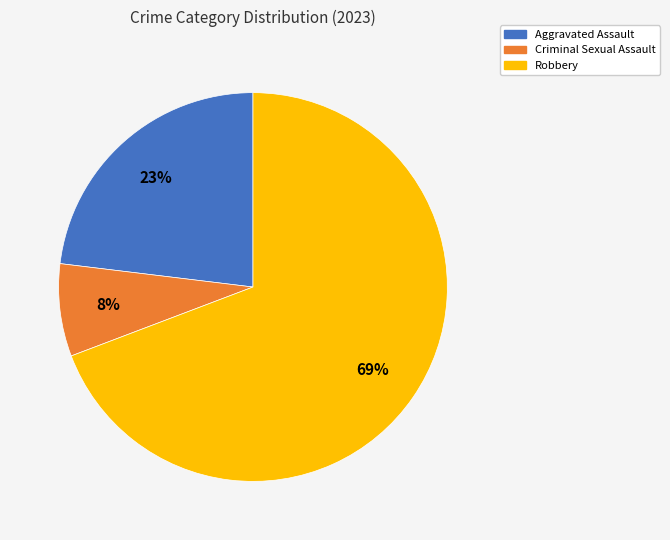

Rank the categories by value from lowest to highest.

Criminal Sexual Assault, Aggravated Assault, Robbery